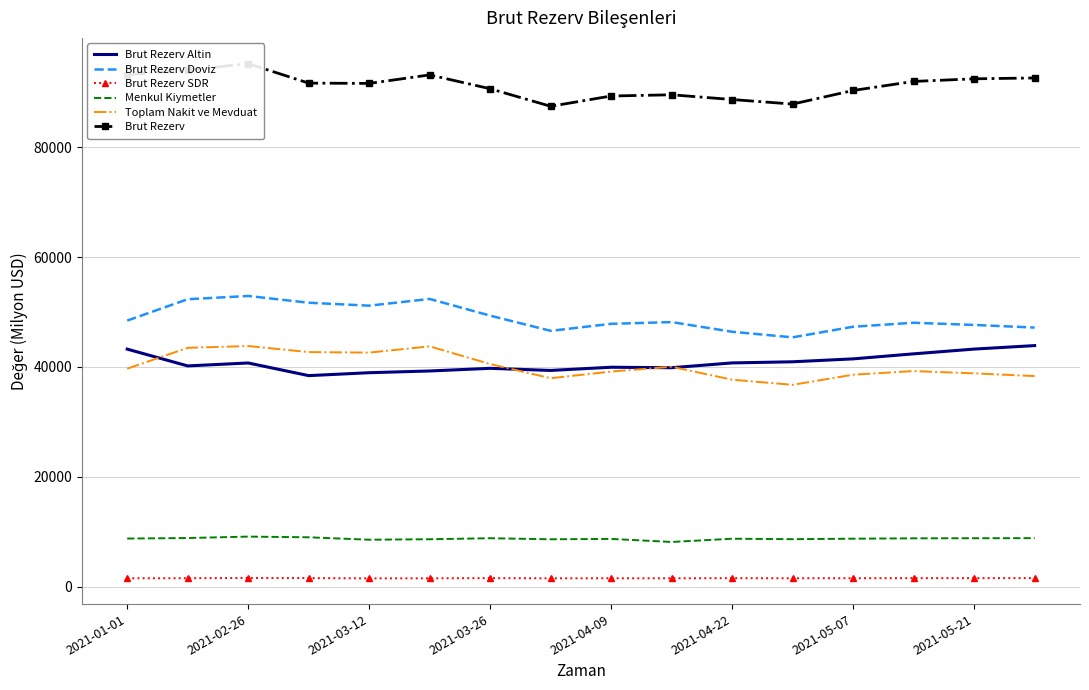

How many distinct data groups are displayed?

6